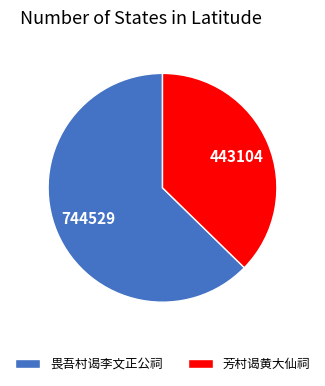

Is there any slice that represents more than half of the pie?

Yes